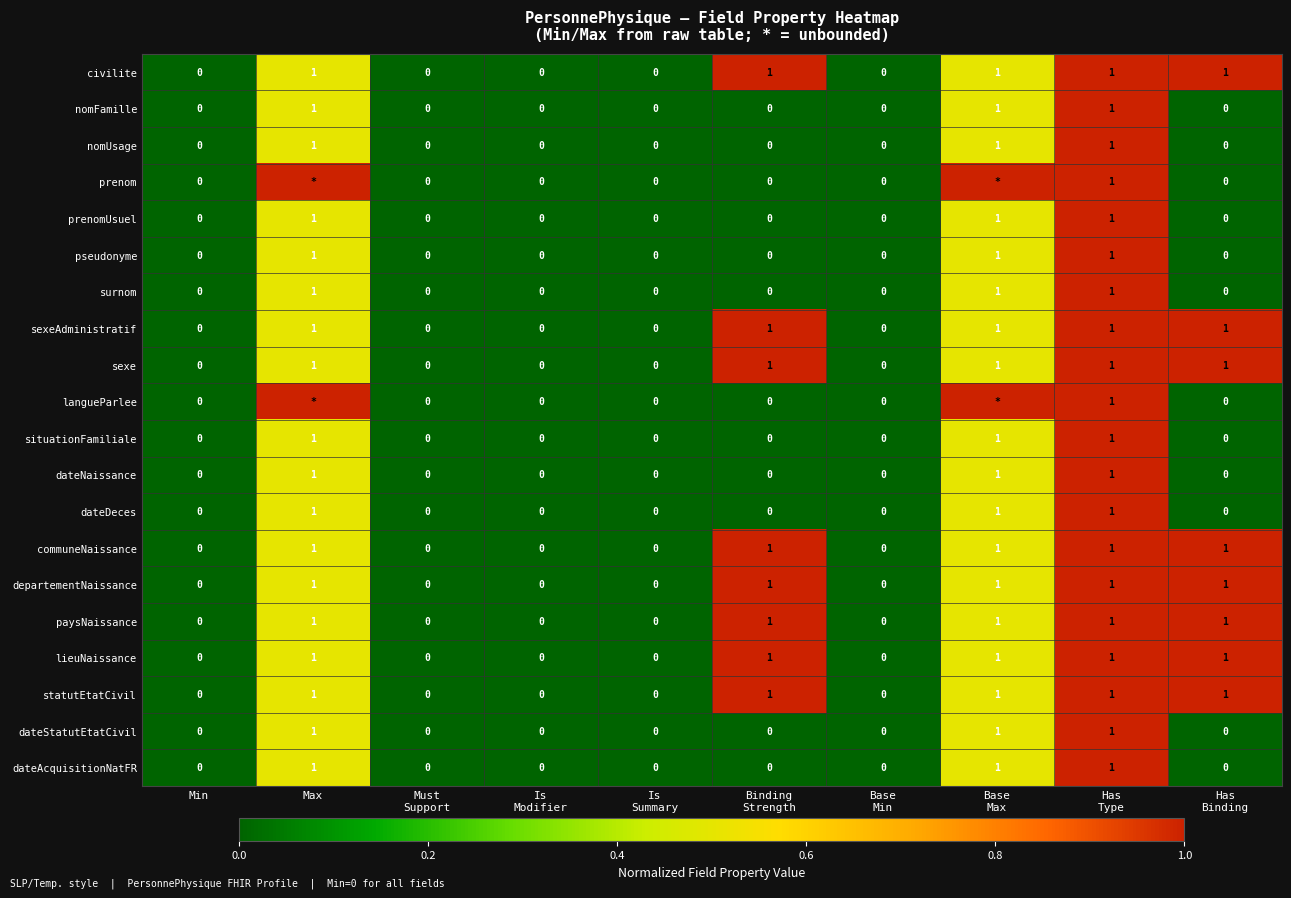

What is the sum of all dateStatutEtatCivil values?

3